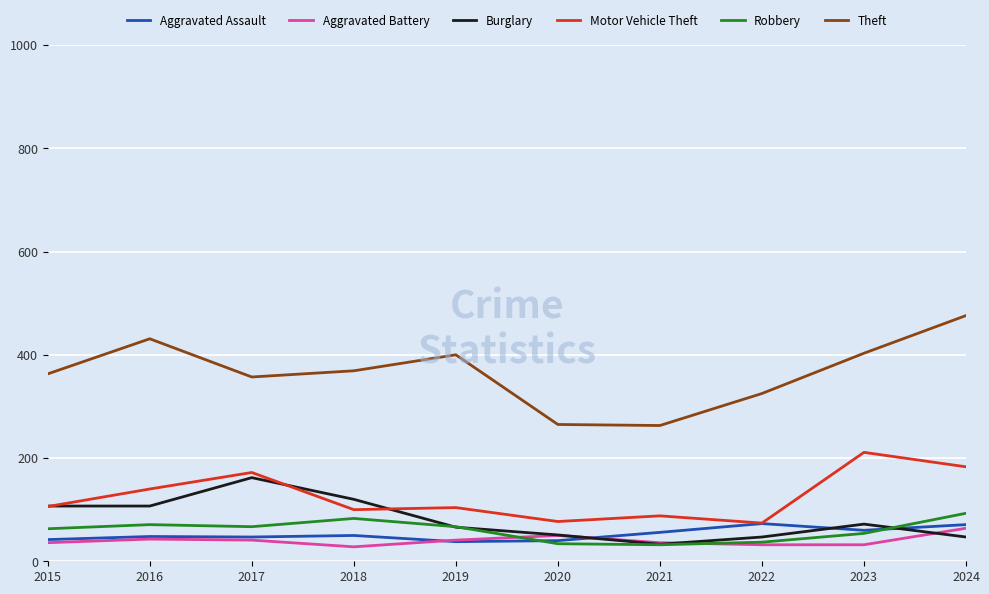

At how many categories does at least one series exceed 83?

10